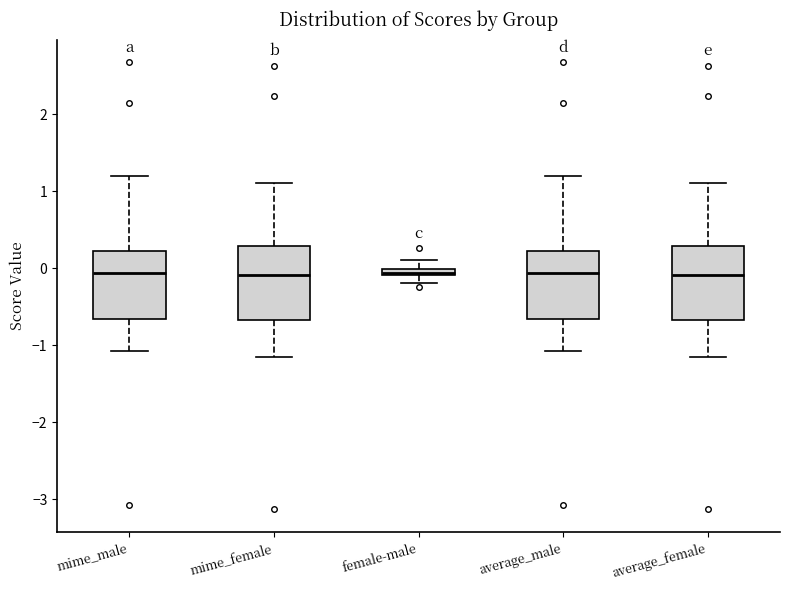

Where is the lower edge of the box for mime_female on the y-axis? The values are not printed on the chart, so give them approximately, as read against the axis.

-0.7